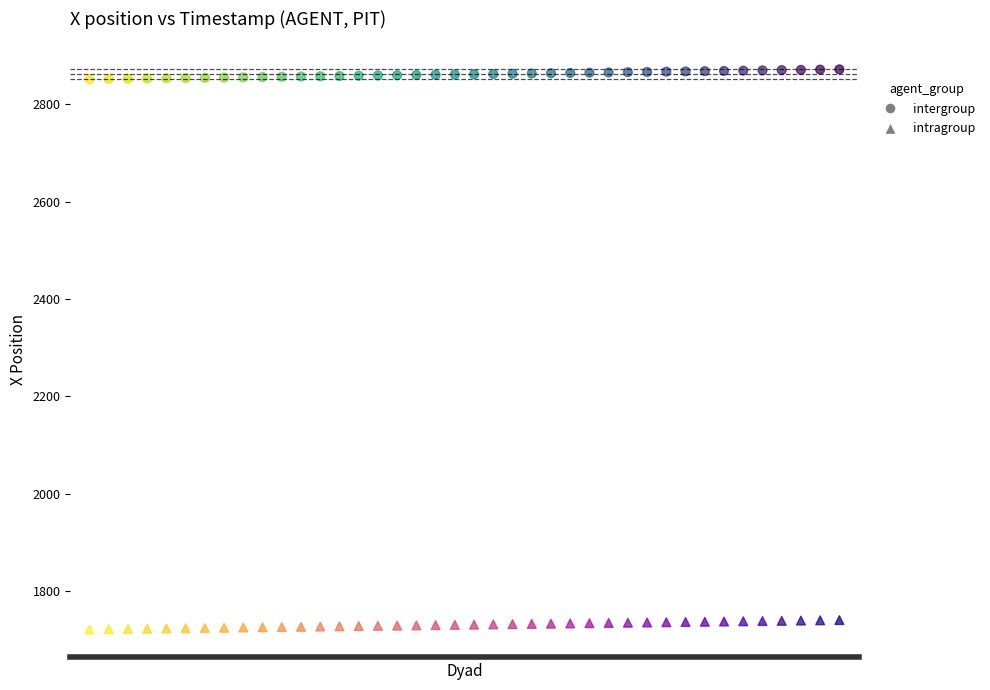

Across all data points, what is the range of Y values (max minus min)?

1150.4